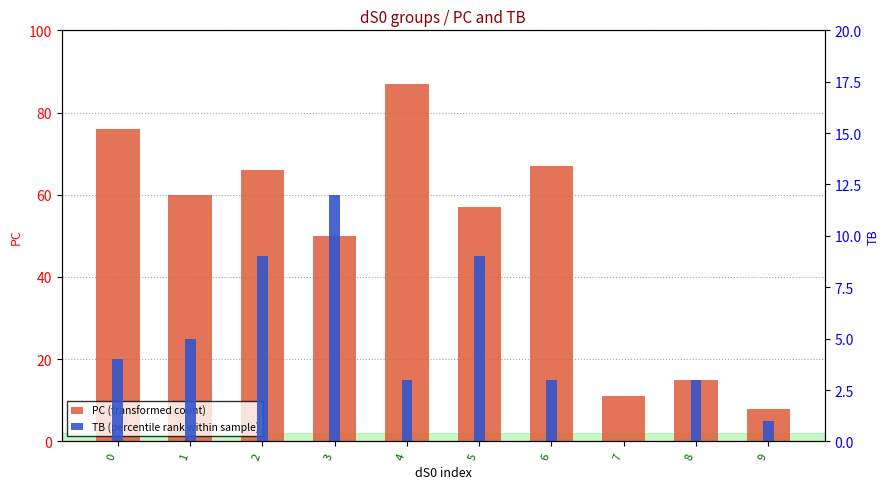

Which series has the largest total across all categories?

PC (transformed count)